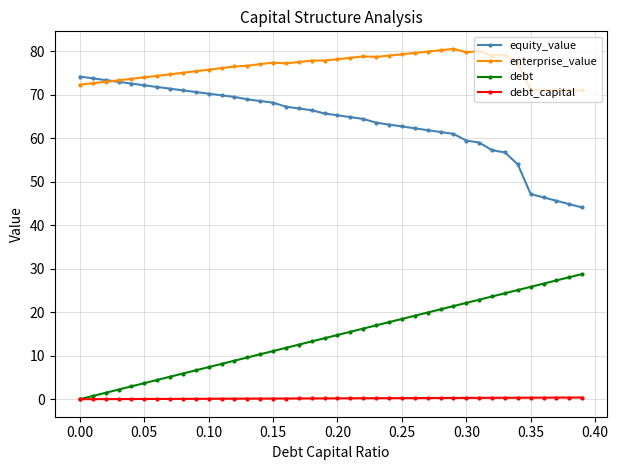

Is this an area chart (filled region under the line)?

No